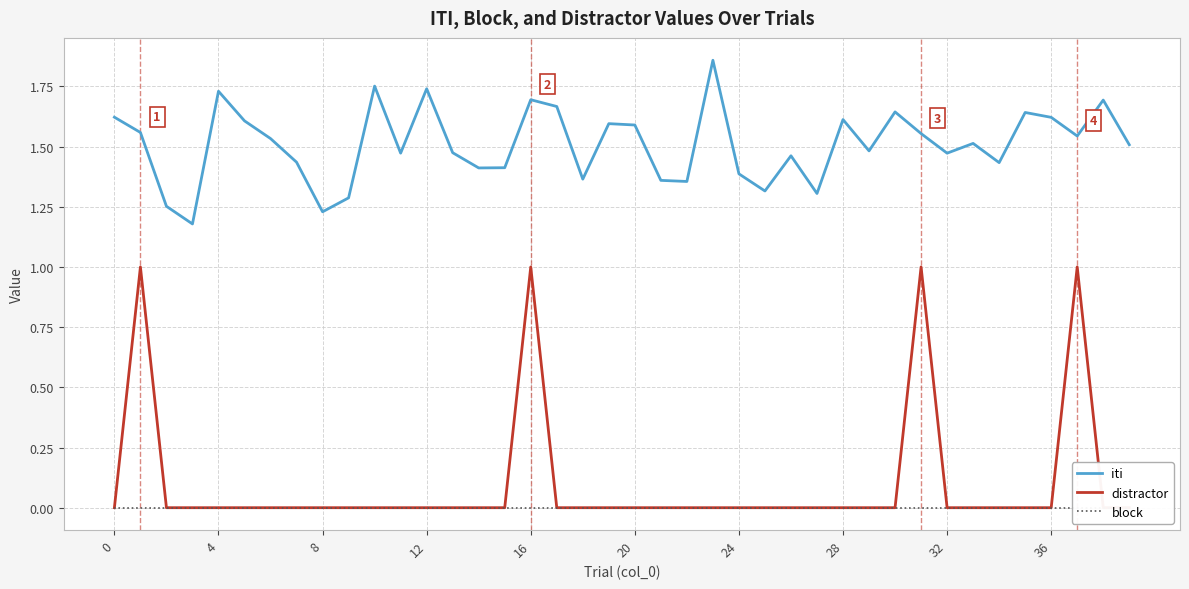

In iti, how many points are lower than both neighbors (excluding endpoints)?

12